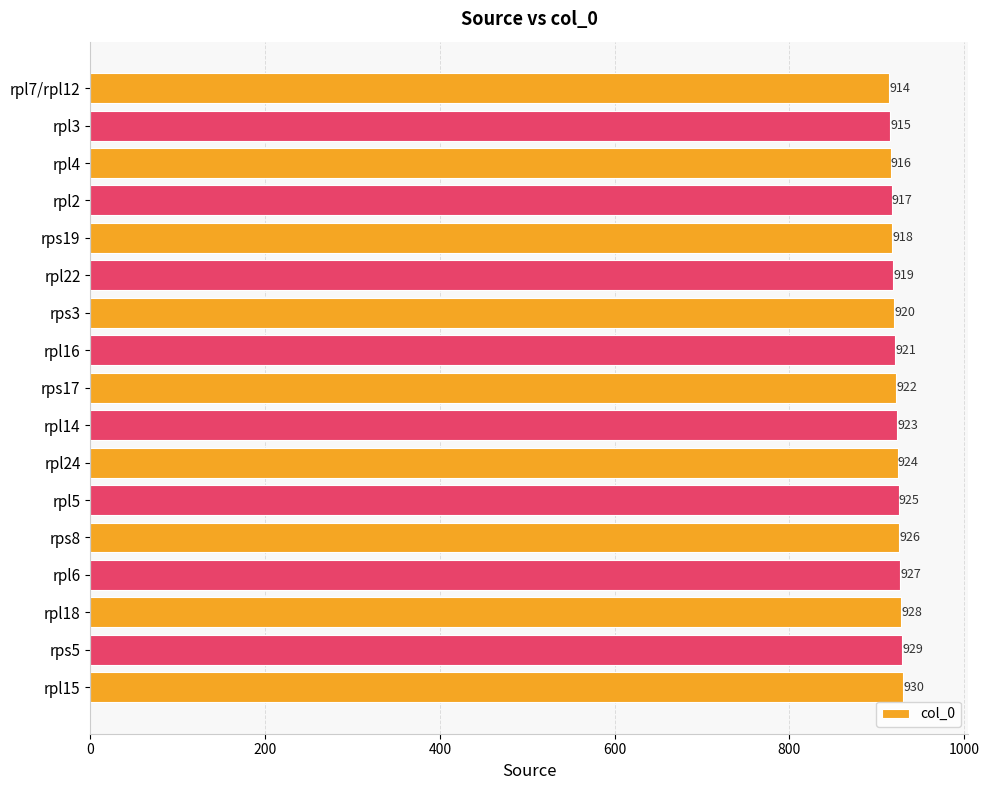

What is the label of the 8th bar from the top?

rpl16